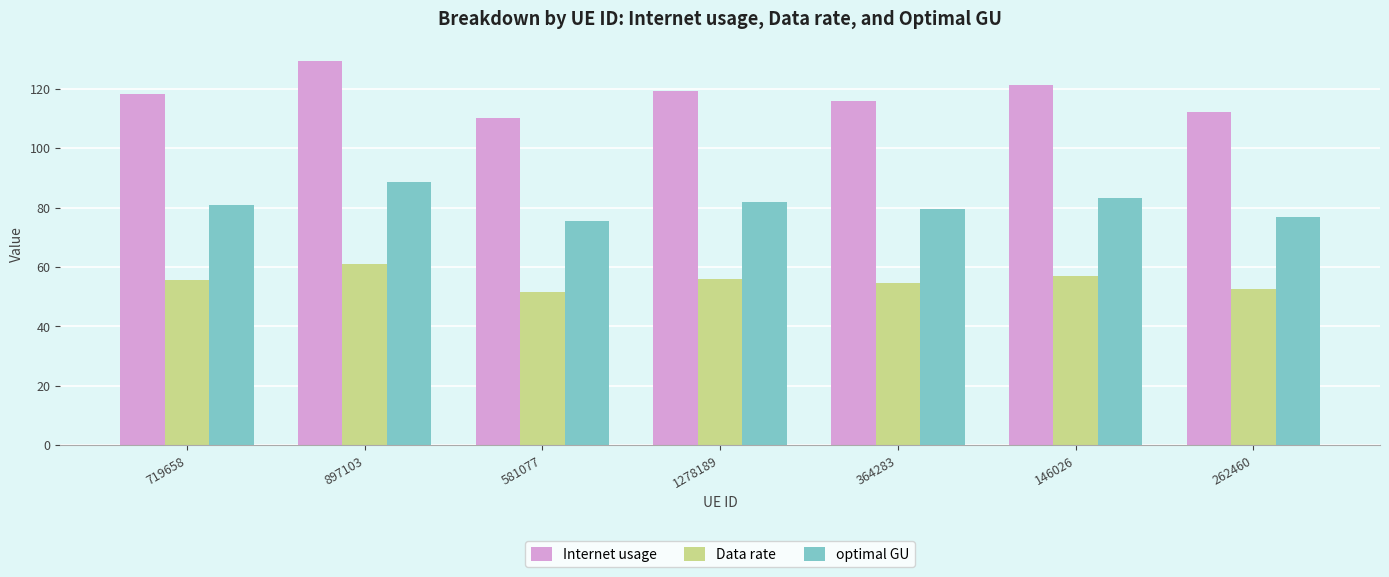

Rank the series at 581077 from highest to lowest value.

Internet usage, optimal GU, Data rate